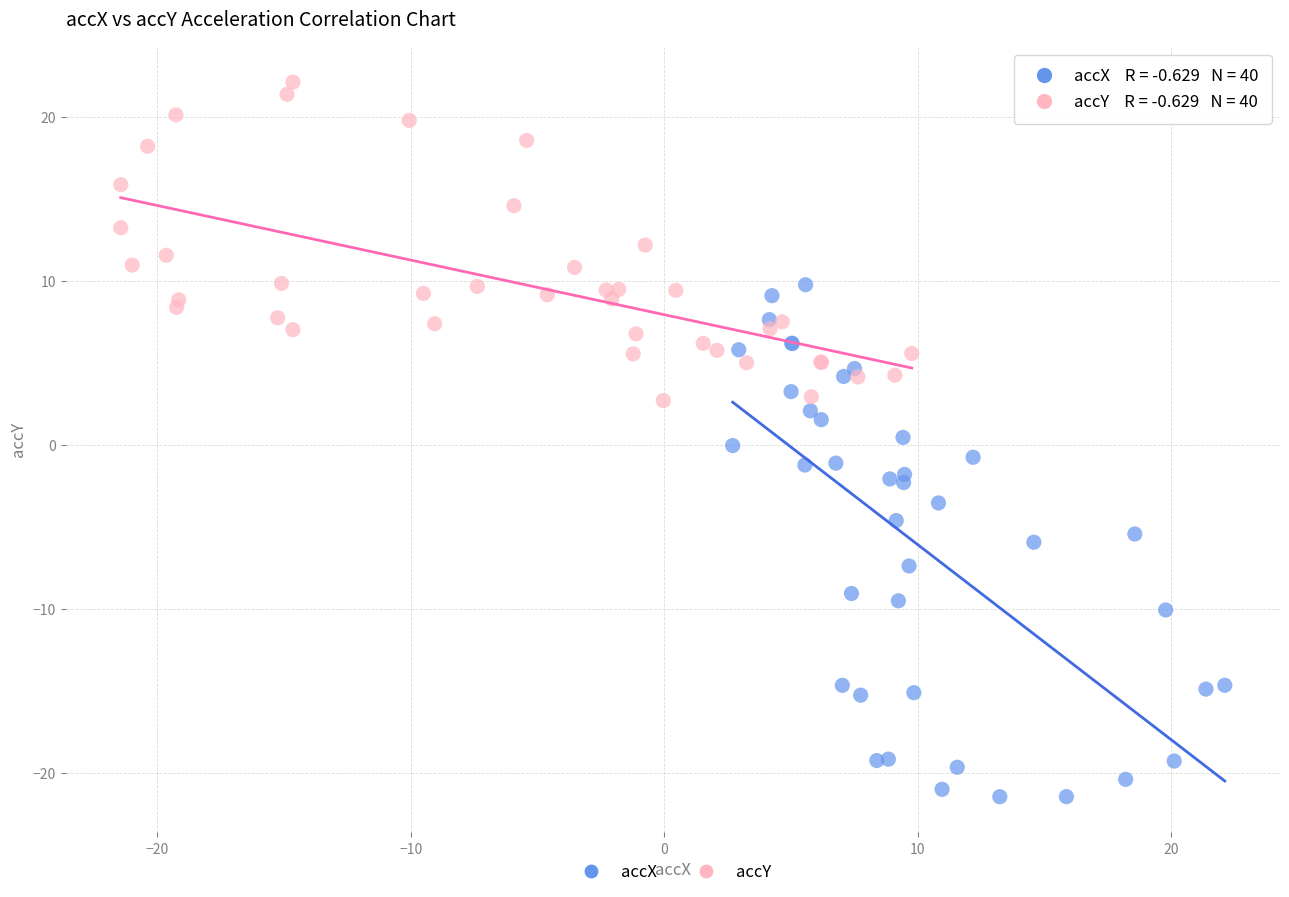

Which series reaches the maximum Y coordinate?

accY